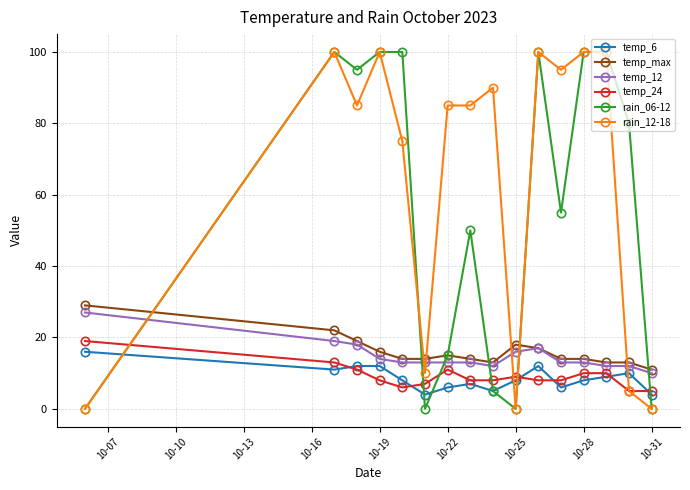

True or false: temp_max and temp_6 intersect in this chart.

False